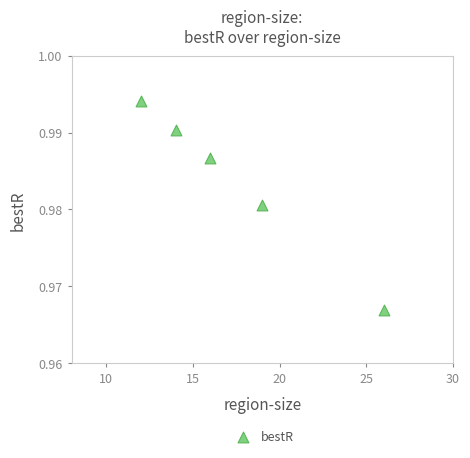

What is the range of X values (max minus min)?

14.0